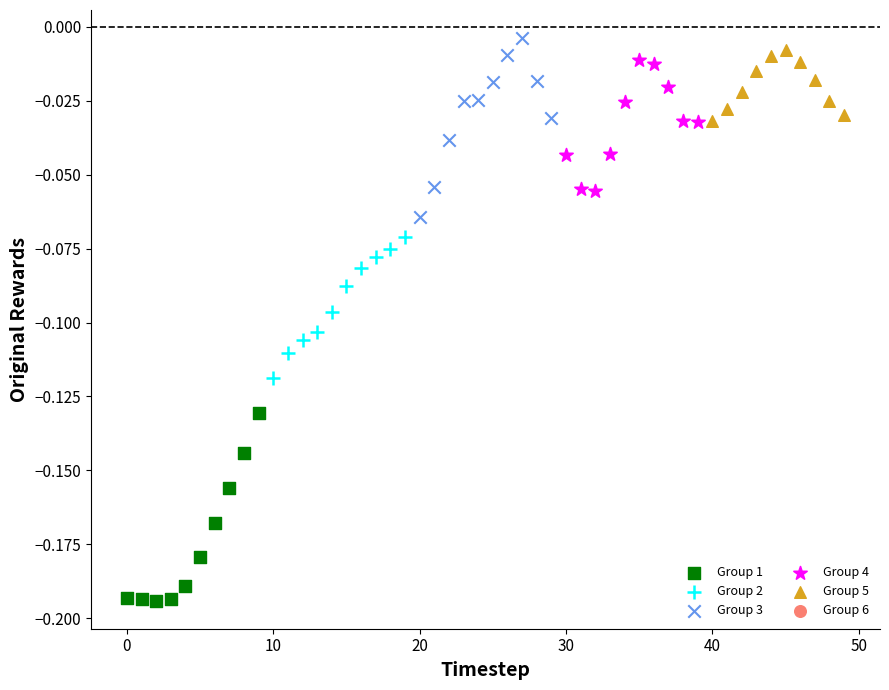

Which series contains the lowest Y value?

Group 1